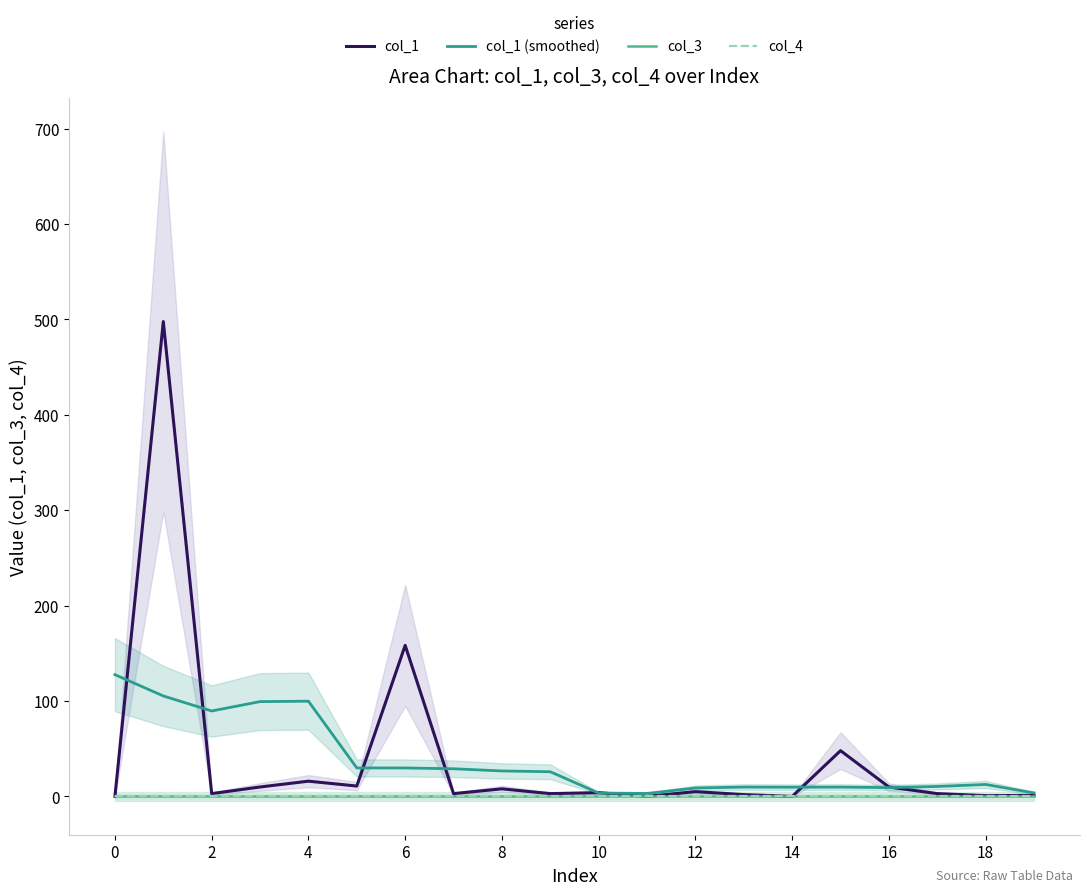

The value of col_1 (smoothed) at 2 is 89.6. True or false?

True